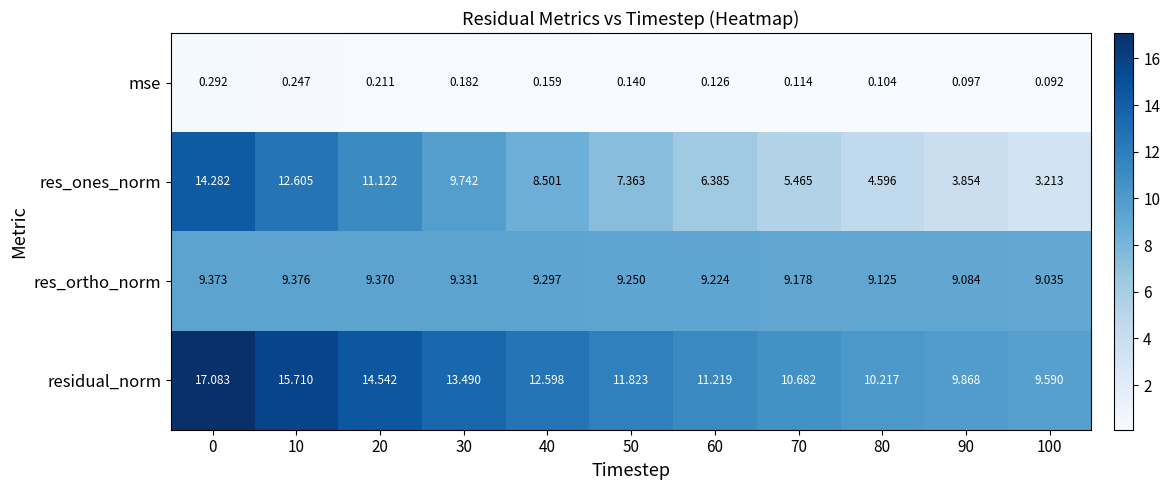

Between 80 and 90, which series saw the biggest shift?

res_ones_norm